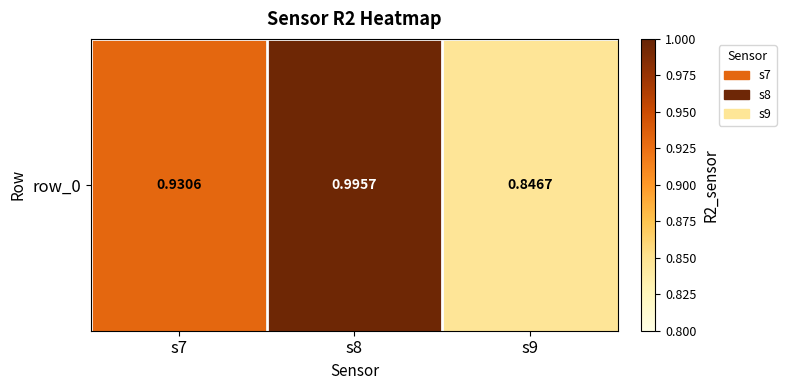

Is it true that the value at s7 is 0.2?

False